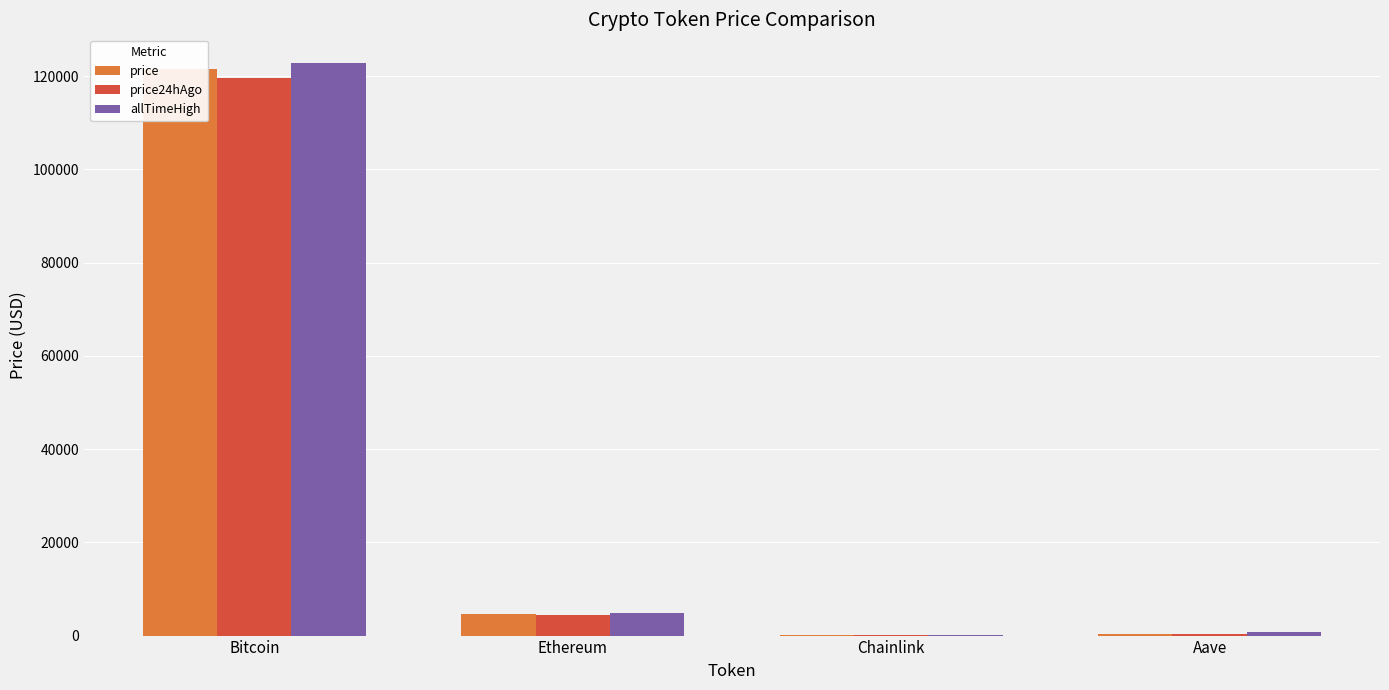

What position from the left is Chainlink?

3